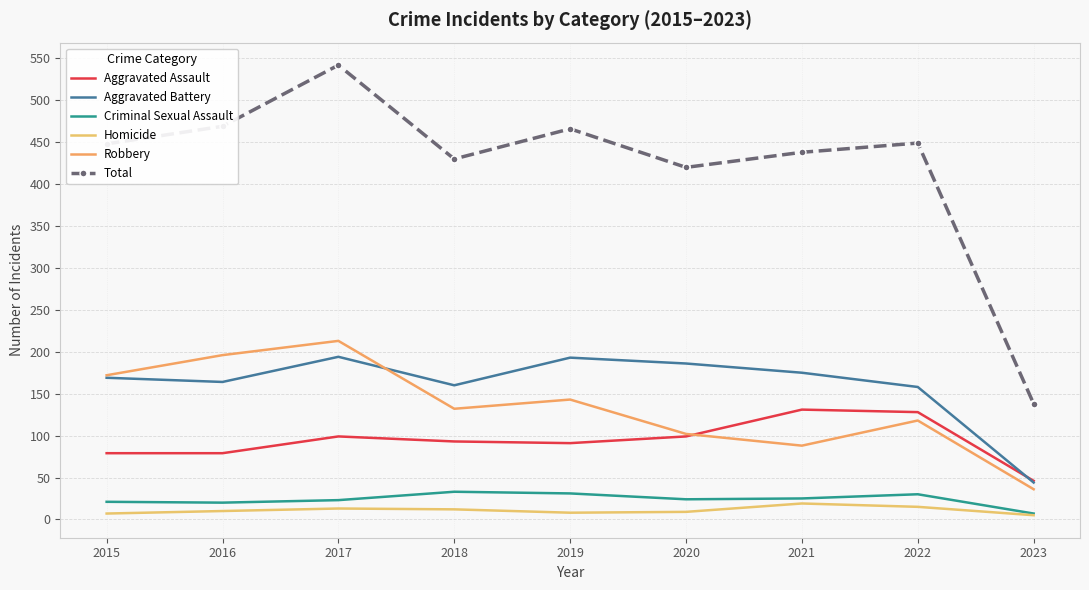

Count the number of categories in the chart.

9